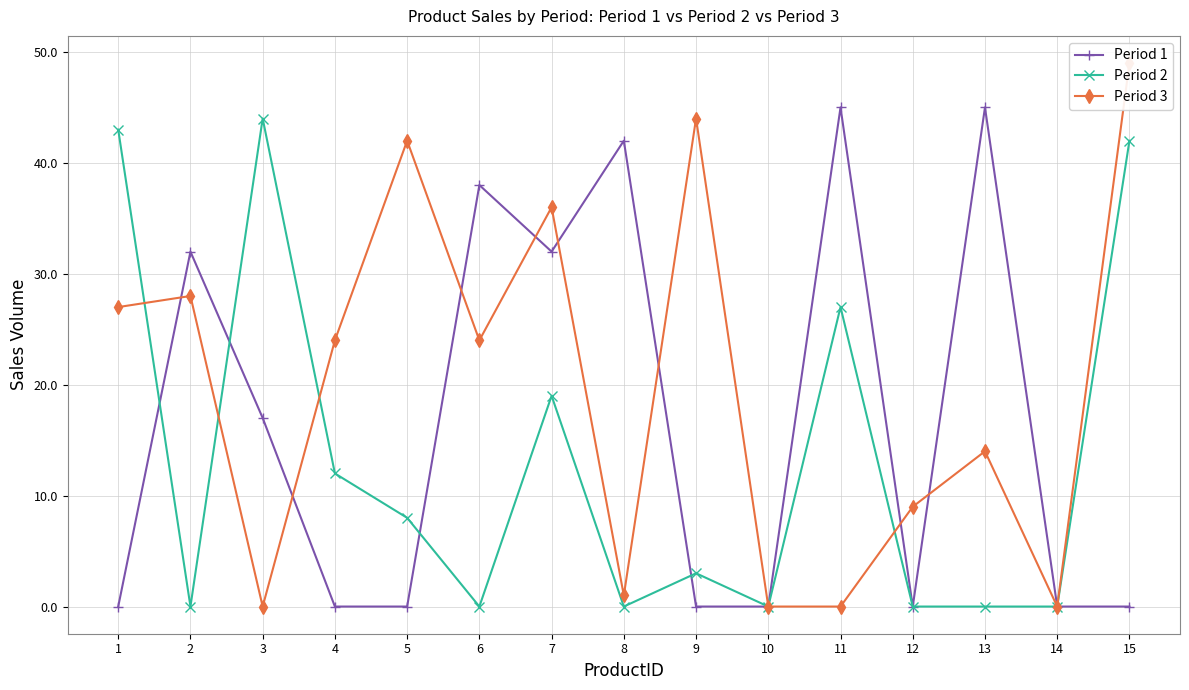

What is the spread (max minus min) of values at 4?

24